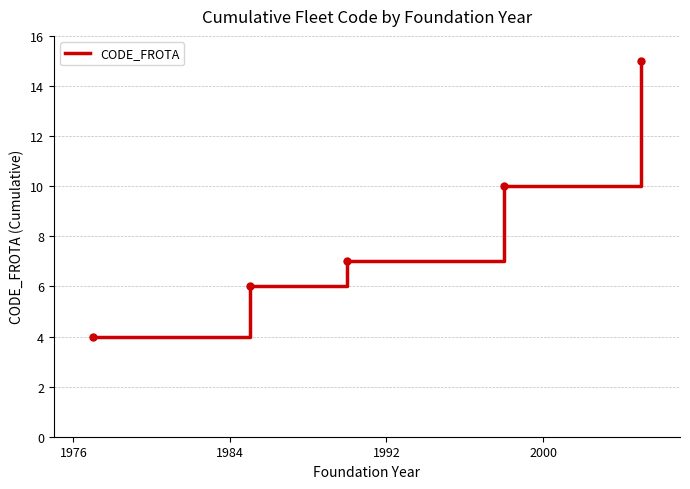

What is the minimum value shown in the chart?

4